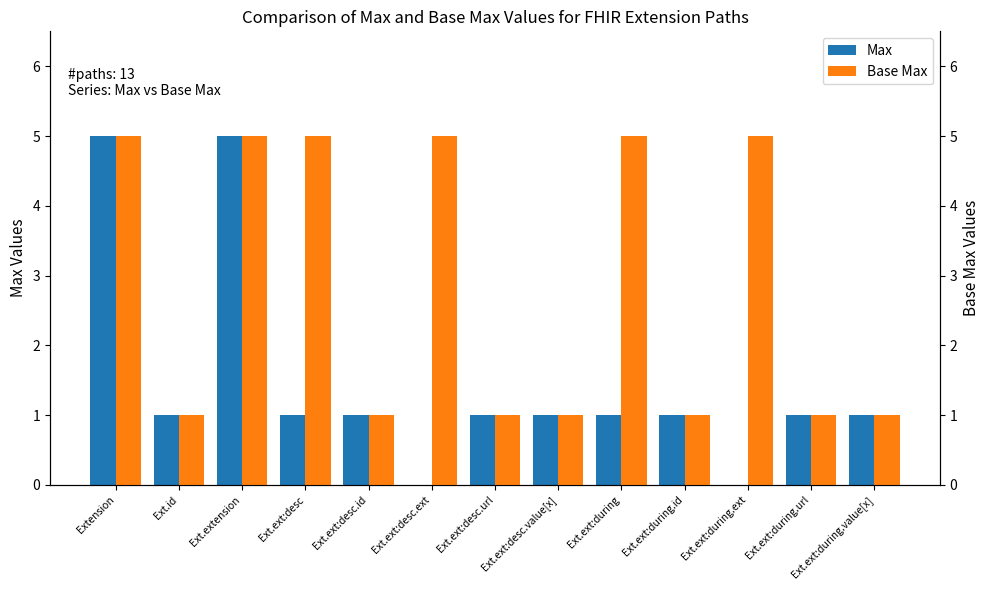

The Base Max series shows 1 at Ext.ext:desc.id. True or false?

True